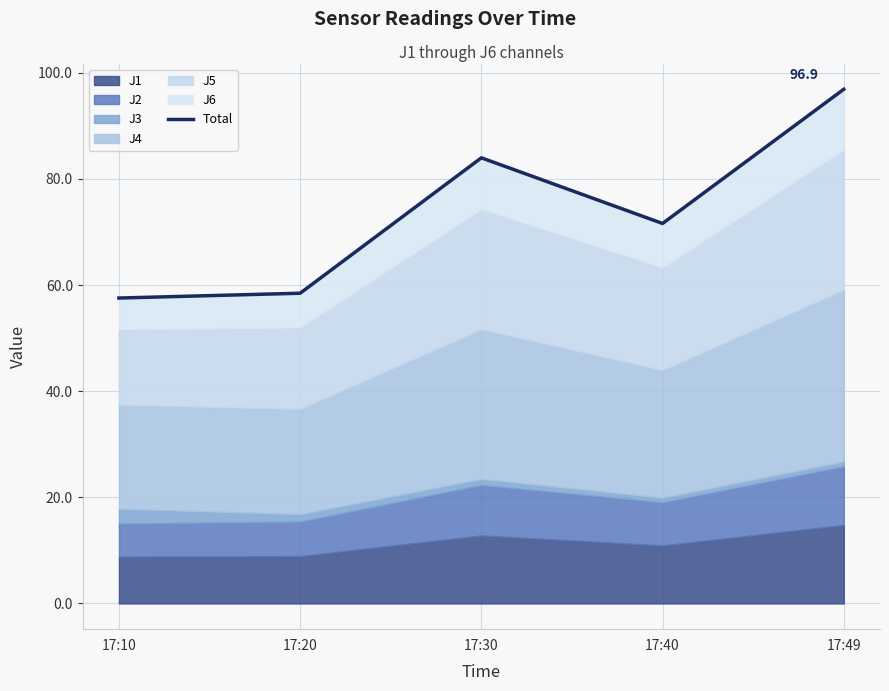

How many lines are shown in the chart?

1